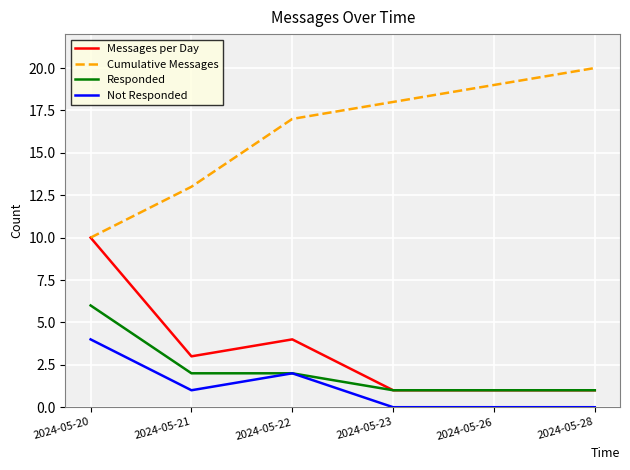

What is the minimum value for Cumulative Messages?

10